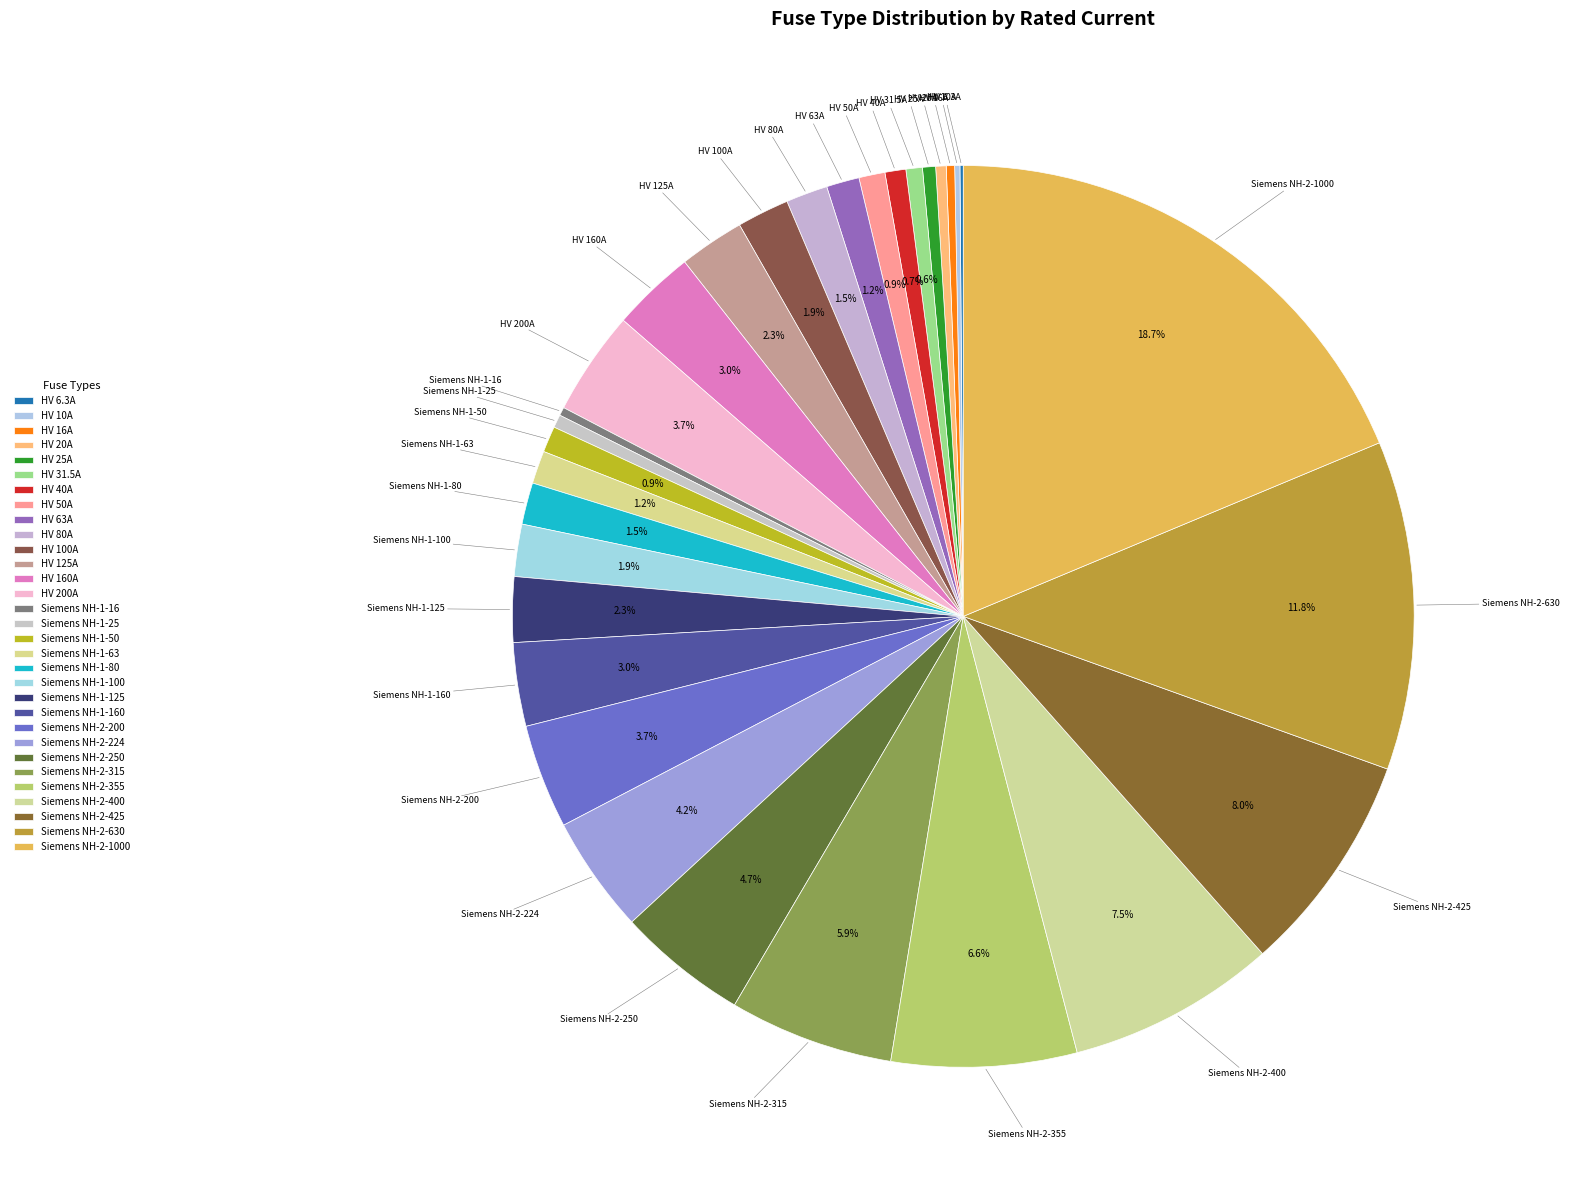

How many slices are in this pie chart?

31